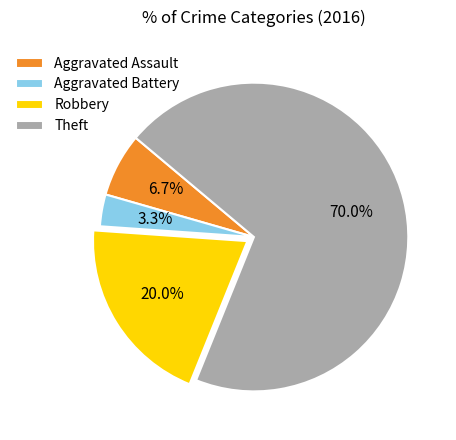

Which slice is the smallest?

Aggravated Battery